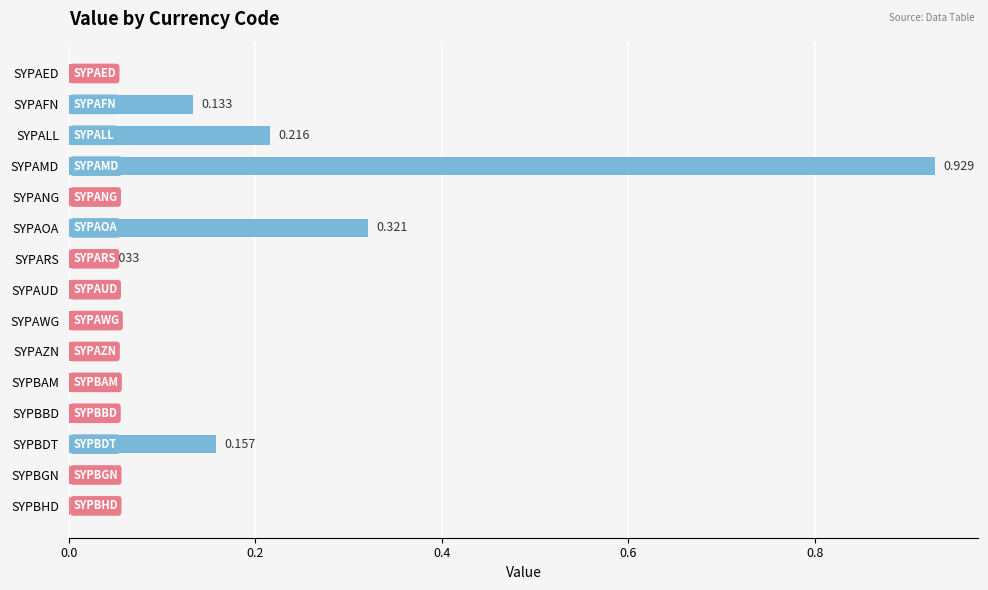

Which label corresponds to the largest value in the chart?

SYPAMD